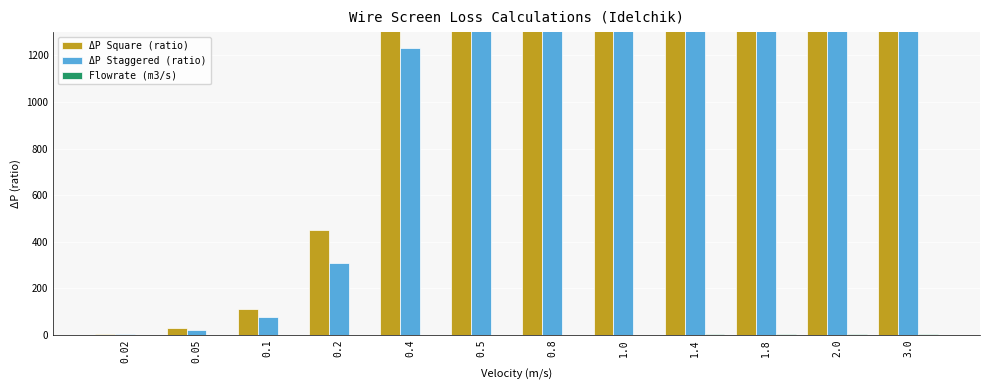

What position from the right is 0.2?

9